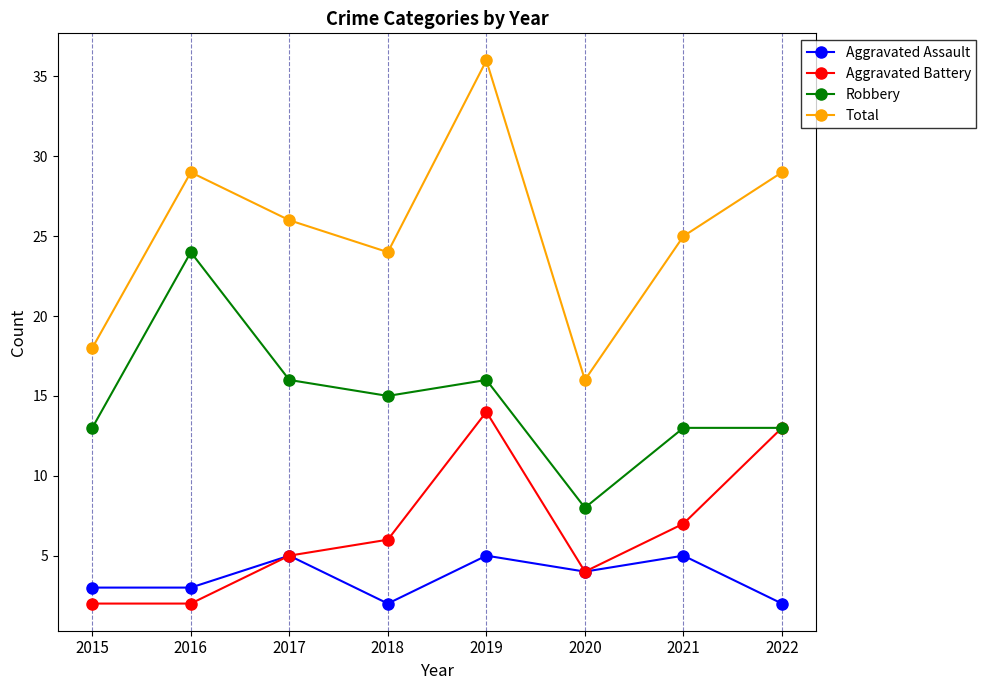

Which category has the highest value in the Robbery series?

2016